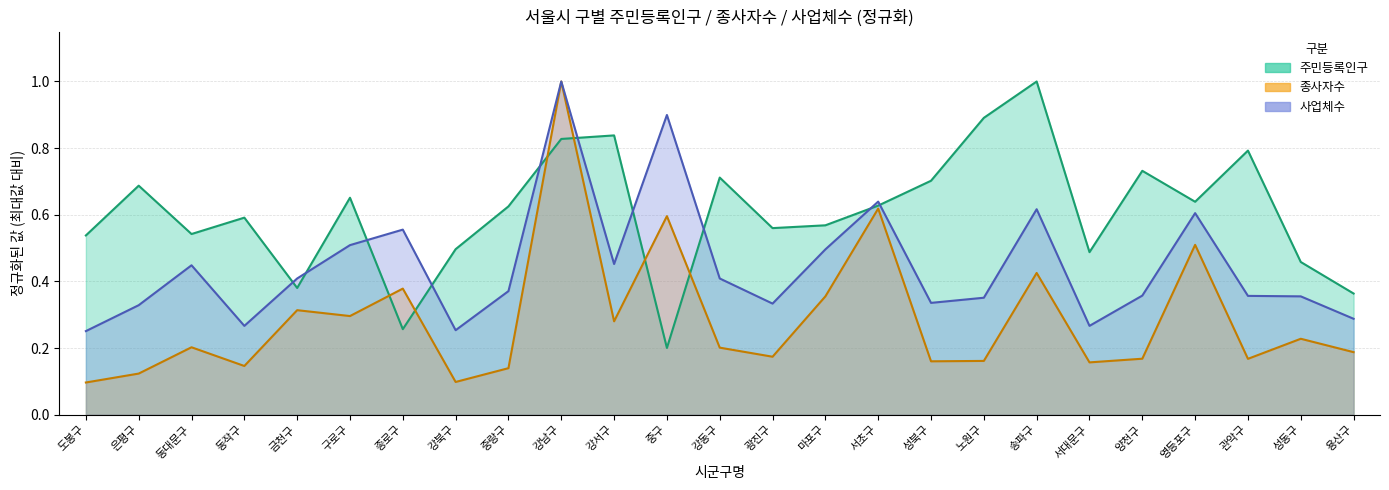

Which series has the largest total across all categories?

주민등록인구